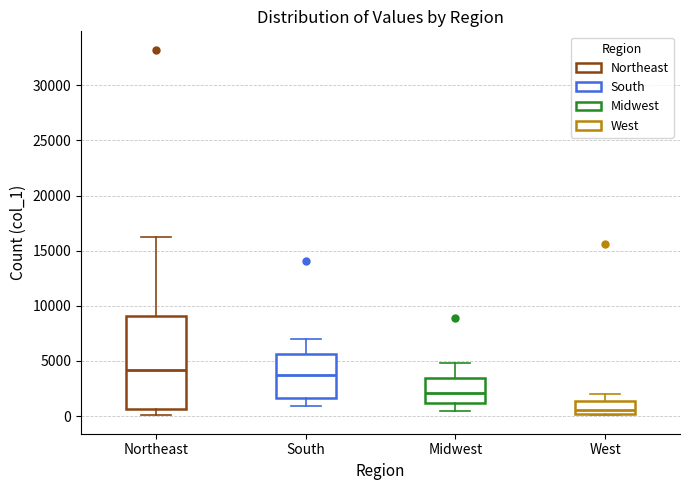

Reading left to right, read every box against the y-axis: the position of its median line, the range the box covers, and the ends of its whiskers. The values are not printed on the chart, so give them approximately, as read against the axis.

Northeast: median 4000, box 500 to 9000, whiskers 0 to 16000
South: median 3500, box 1500 to 5500, whiskers 1000 to 7000
Midwest: median 2000, box 1000 to 3500, whiskers 500 to 5000
West: median 500, box 0 to 1500, whiskers 0 to 2000